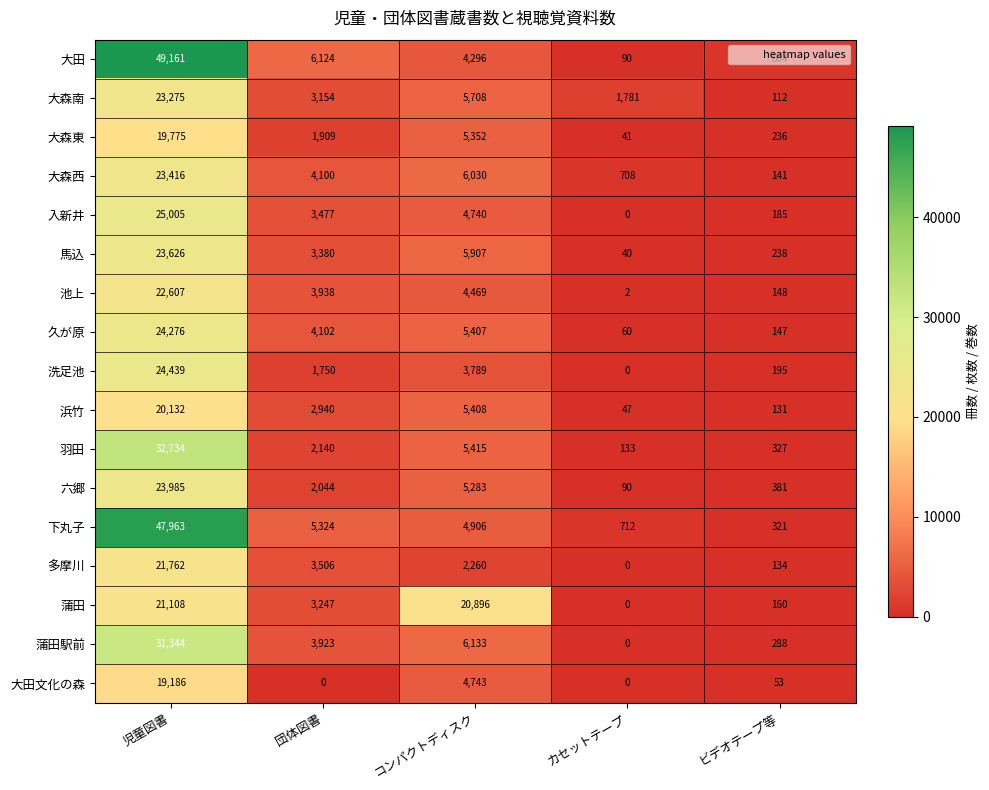

What is the approximate value of 大田文化の森 at コンパクトディスク?

4743